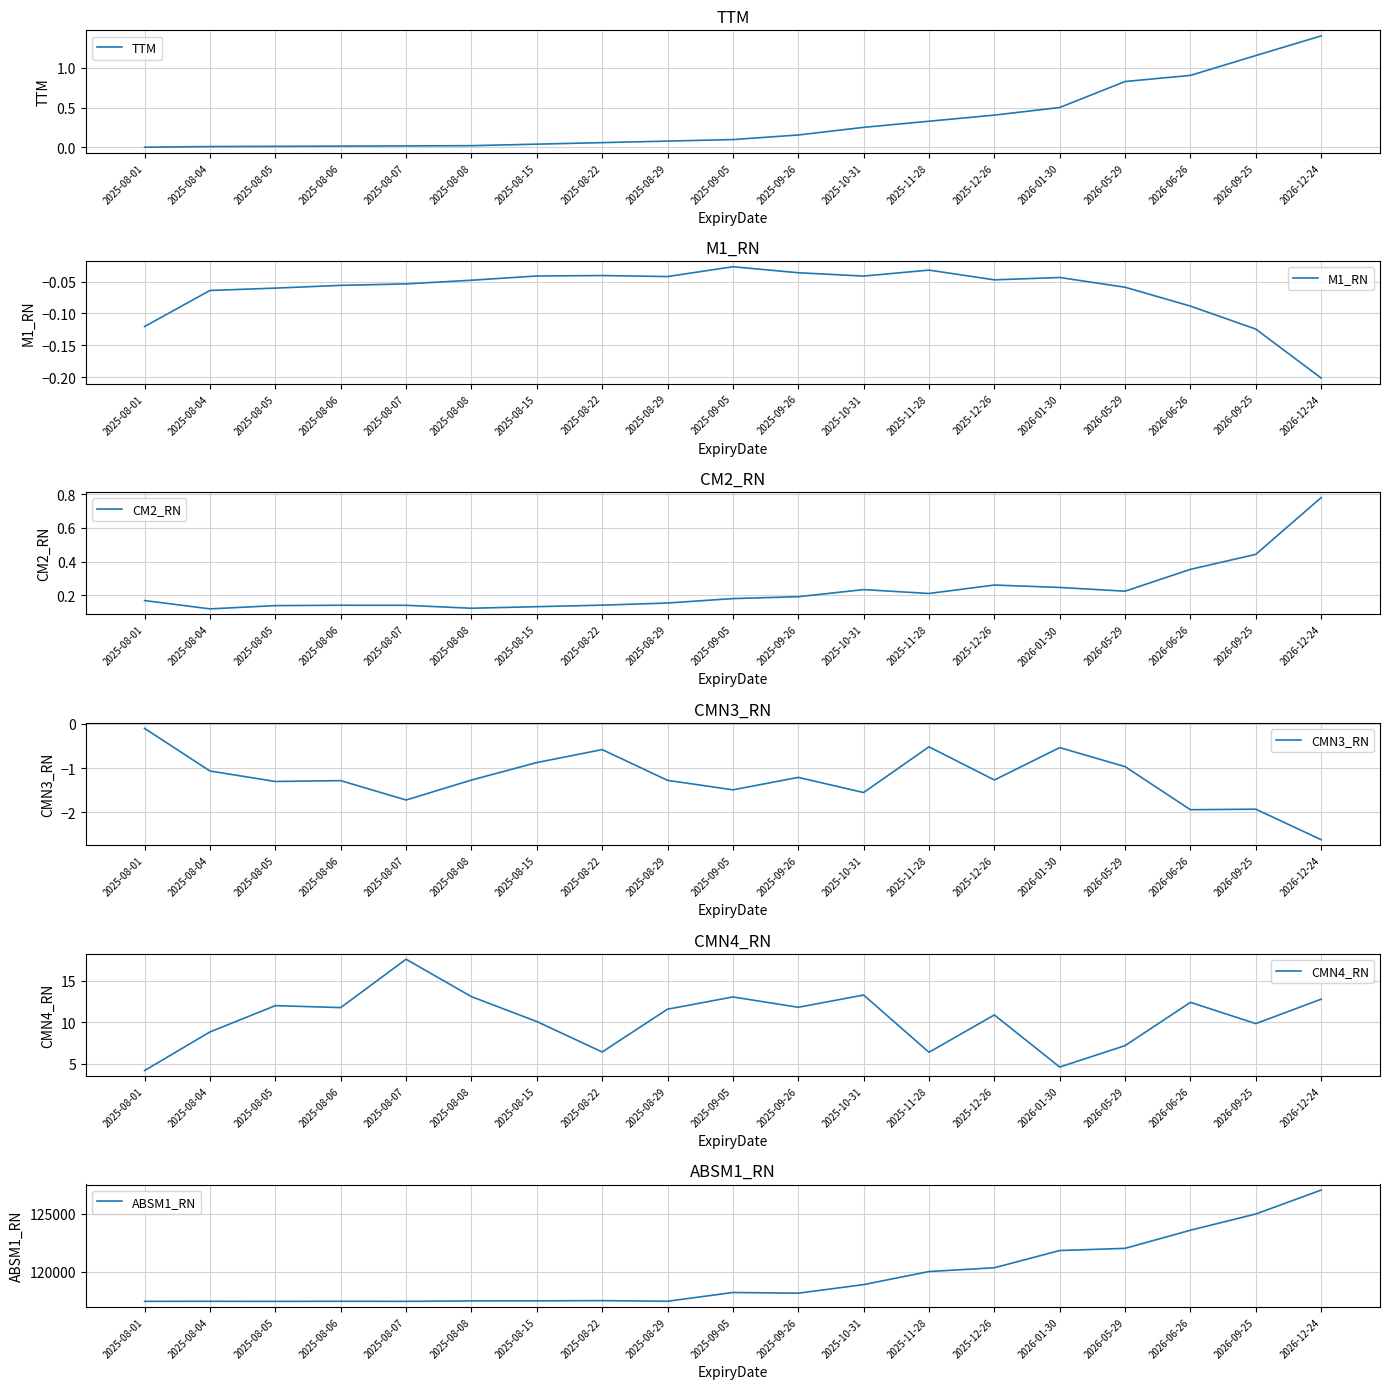

Is it true that TTM equals 0.0 at 2025-08-04?

False